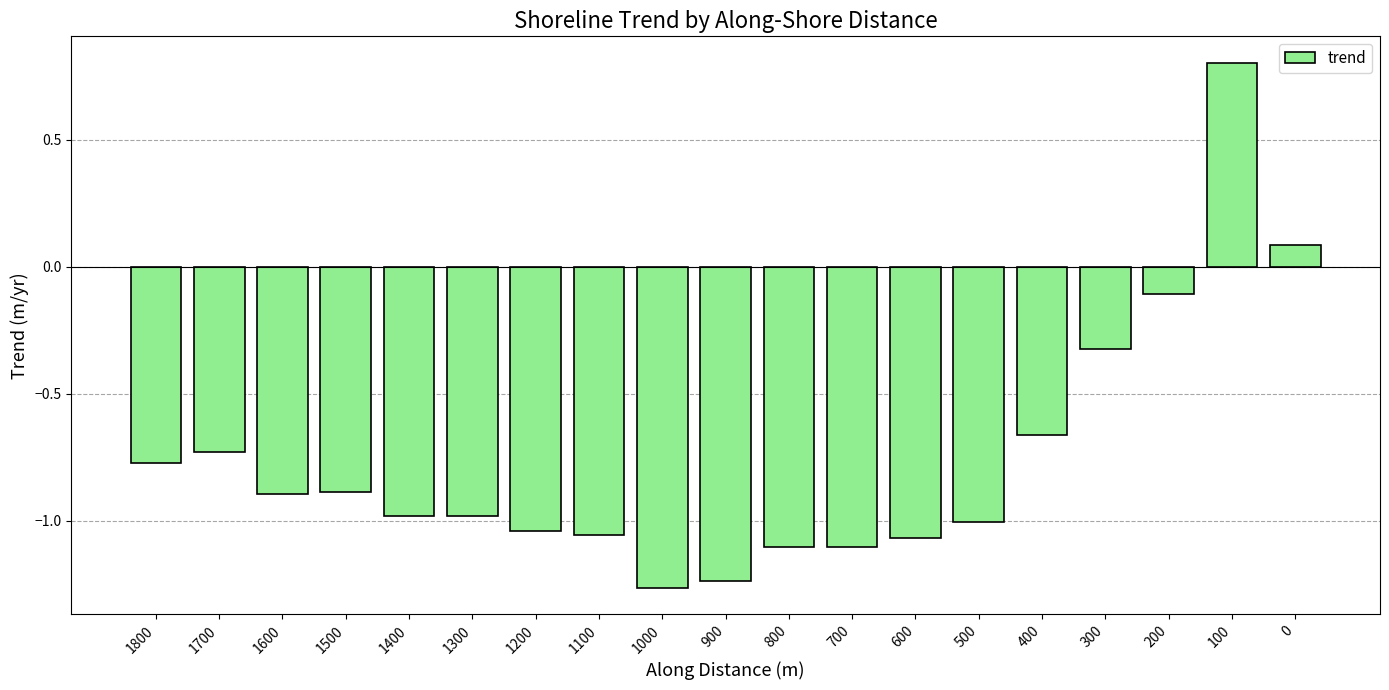

How many categories are shown in the chart?

19